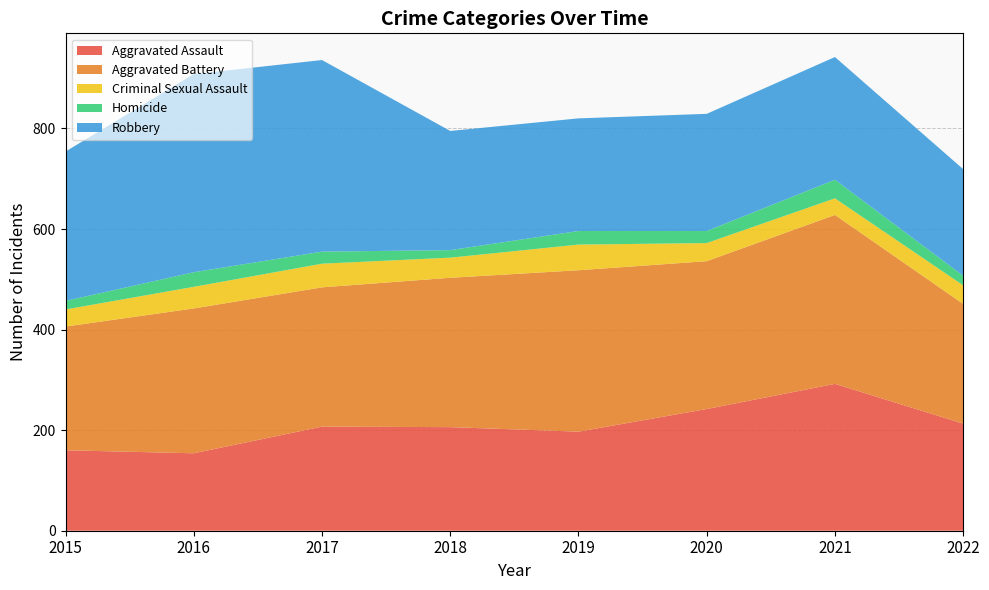

Reading left to right, transcribe all the data shown in this chart.

Aggravated Assault: 160	154	207	206	197	242	292	213
Aggravated Battery: 246	288	277	297	321	294	336	238
Criminal Sexual Assault: 34	43	47	40	51	36	33	37
Homicide: 17	29	24	15	27	24	37	19
Robbery: 297	394	381	237	224	233	244	212